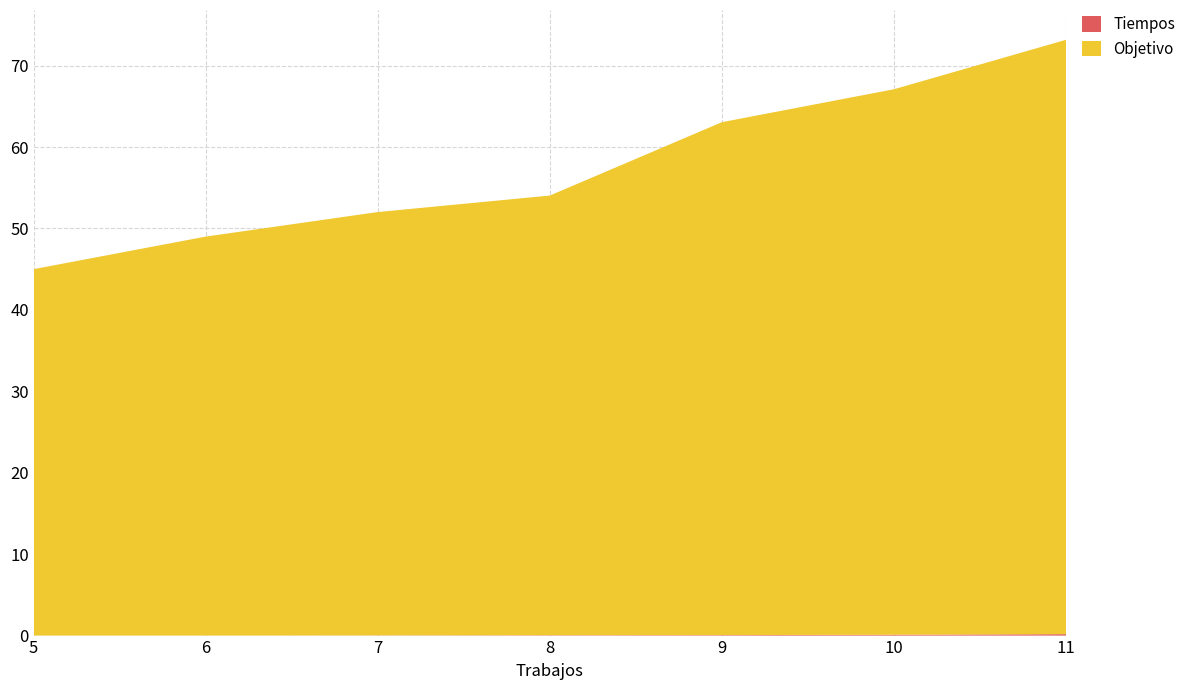

Reading left to right, transcribe all the data shown in this chart.

Tiempos: 5=0.0	6=0.0	7=0.0	8=0.0	9=0.1	10=0.1	11=0.2
Objetivo: 5=45.0	6=49.0	7=52.0	8=54.0	9=63.0	10=67.0	11=73.0